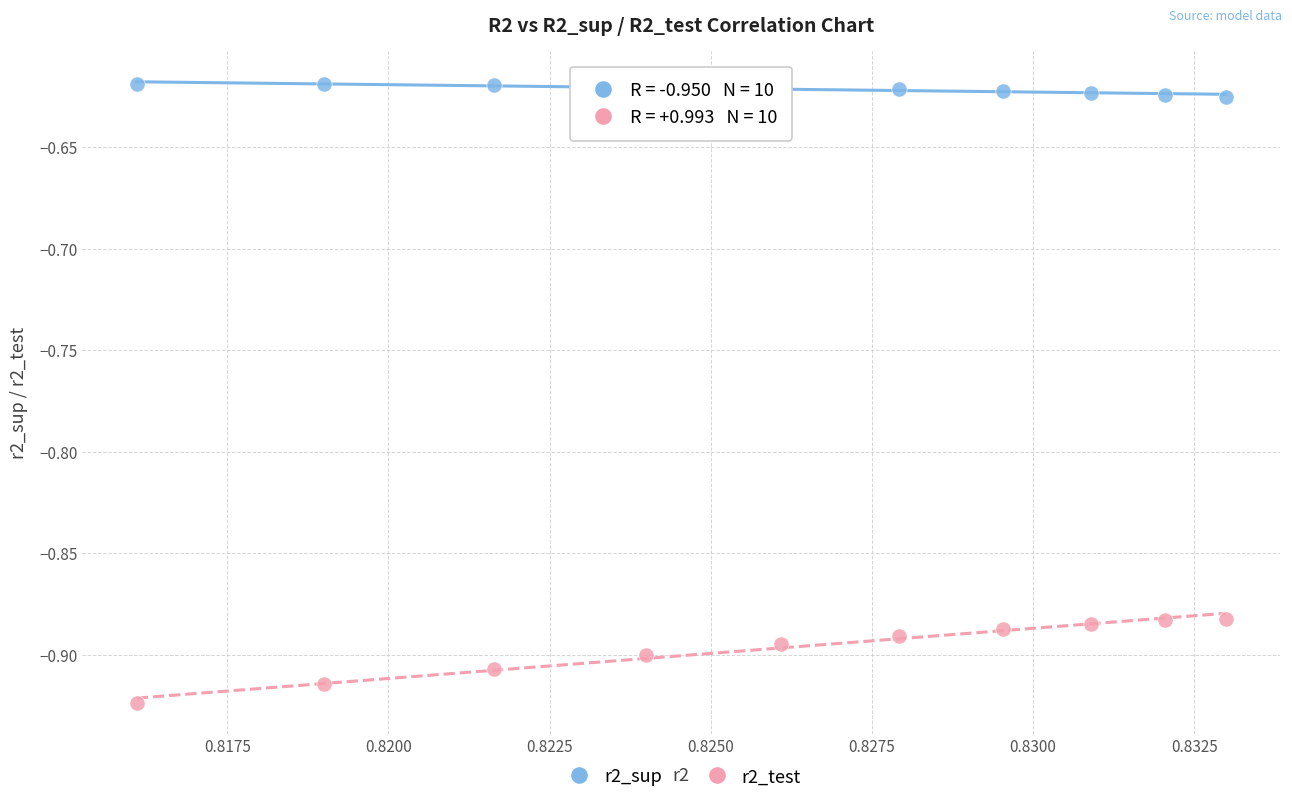

Which series contains the highest Y value?

r2_sup